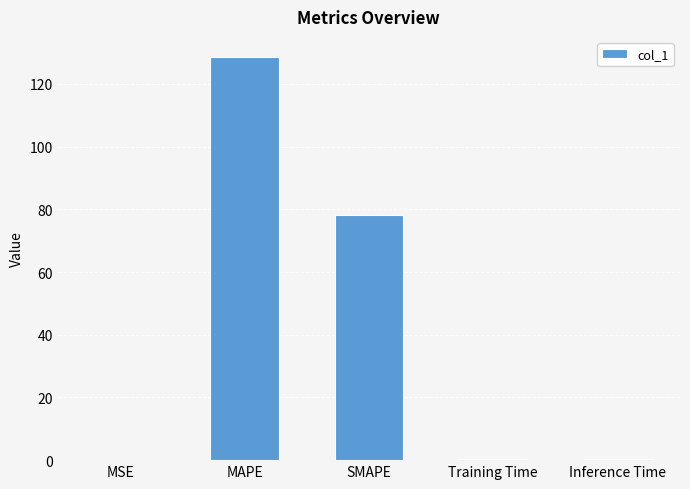

What is the approximate value at MAPE?

128.6